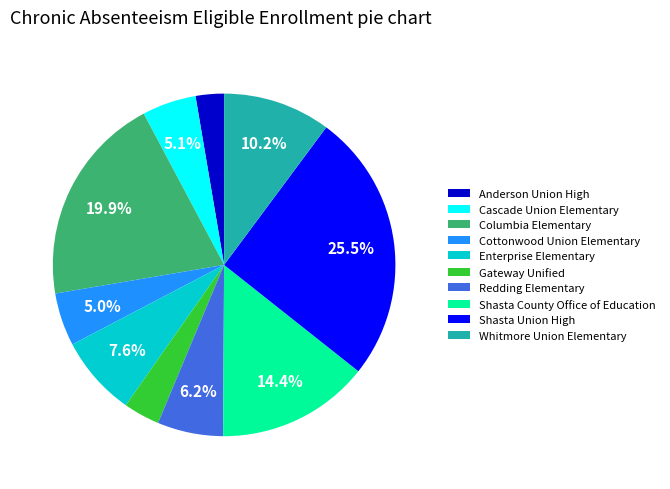

Combined, what portion of the pie is Whitmore Union Elementary and Shasta County Office of Education?

24.6%